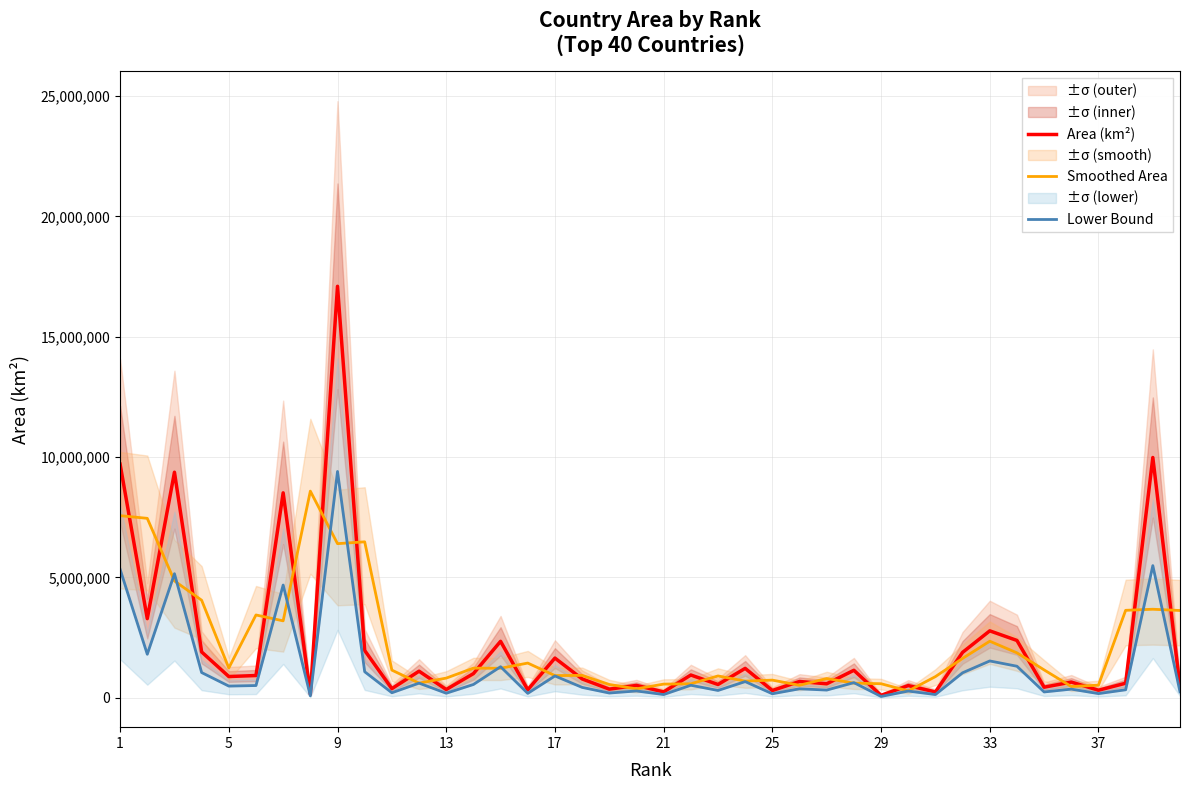

What is the sum of all Area (km²) values?

88603113